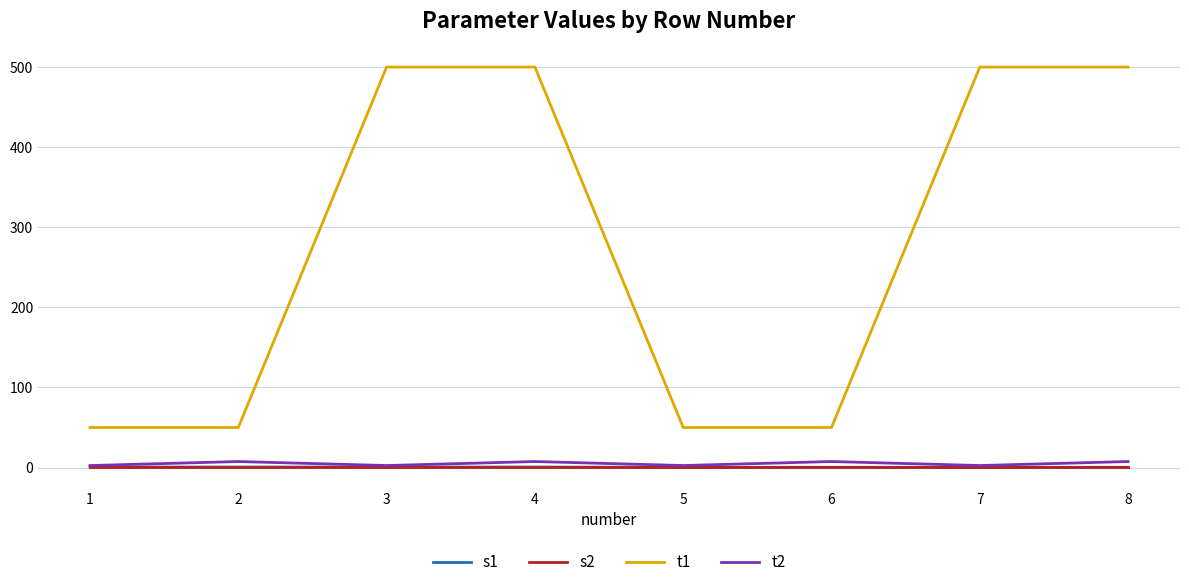

Which series has the widest spread of values?

t1